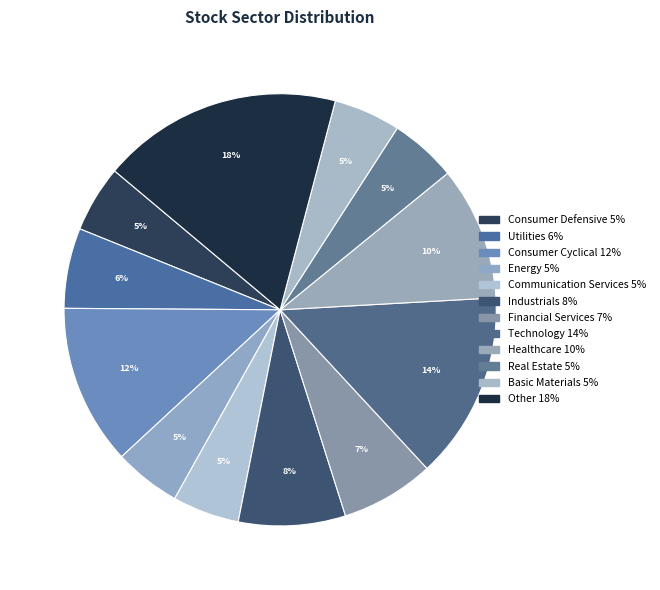

Approximately how many times larger is the value at Industrials compared to Technology?

0.6